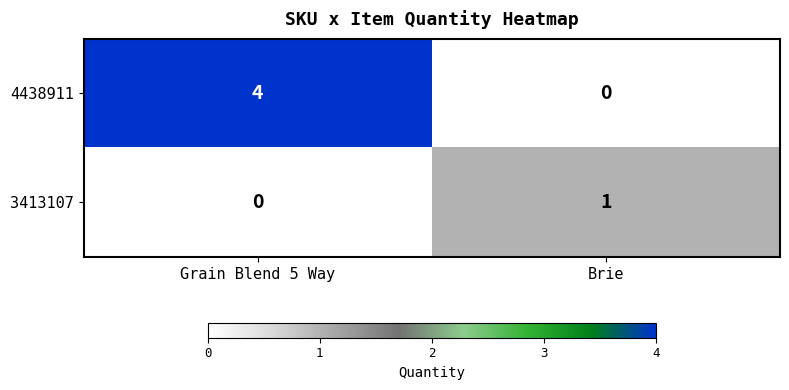

List the series in order of their peak value, lowest first.

3413107, 4438911